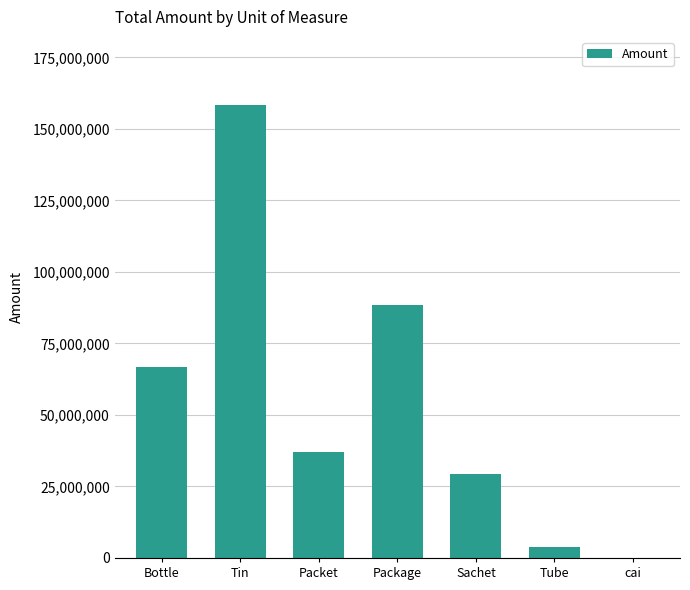

Where is the data nearest to the value 79196434?

Package